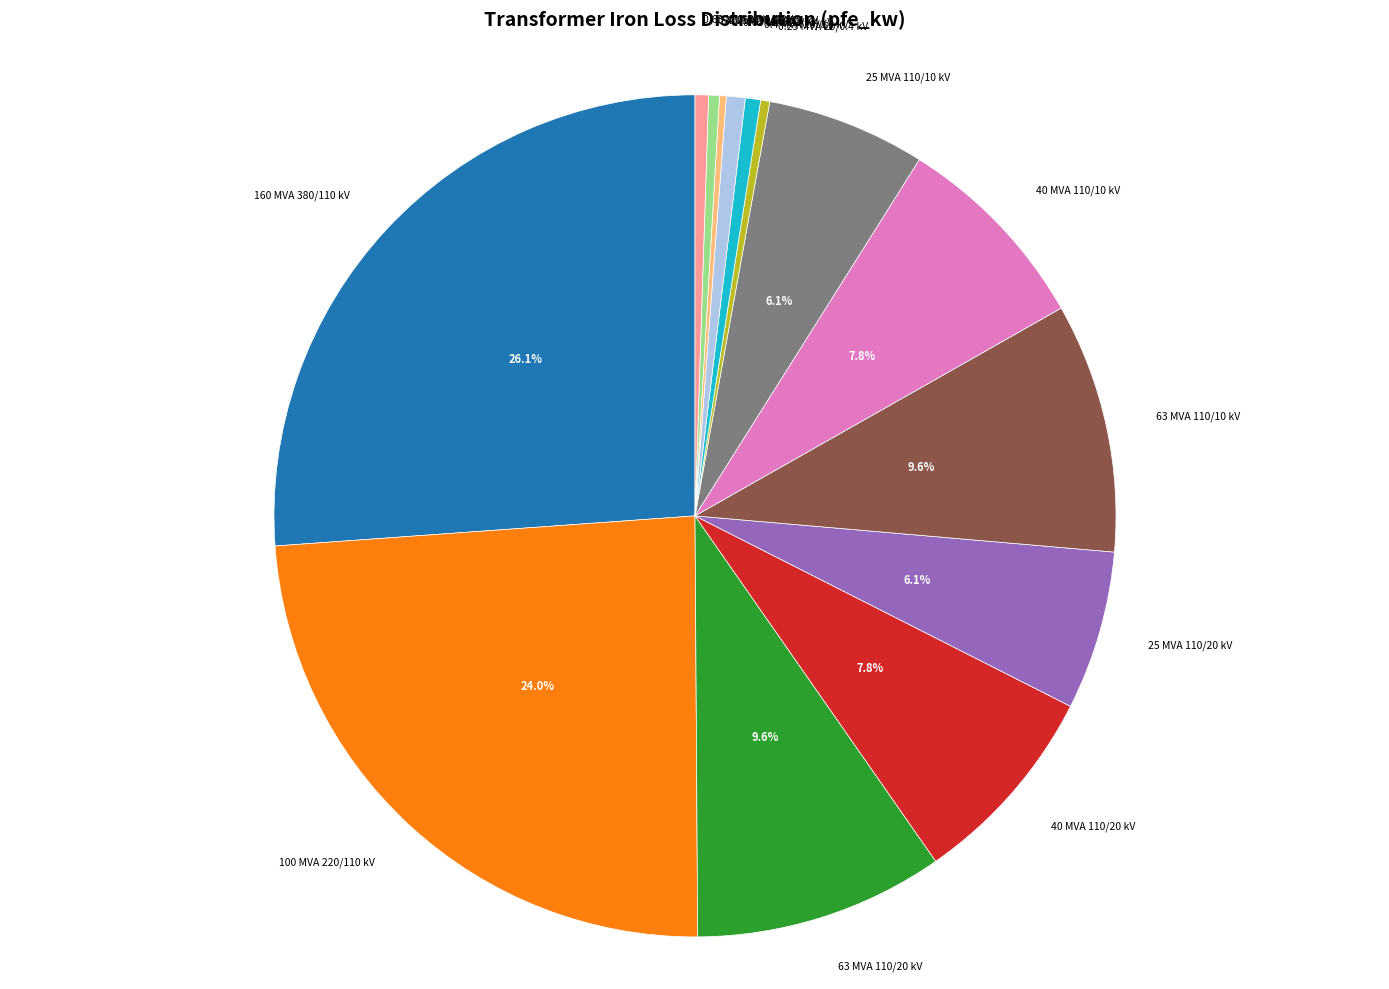

To the nearest percent, what is the difference between the largest and smallest slice percentages?

26%